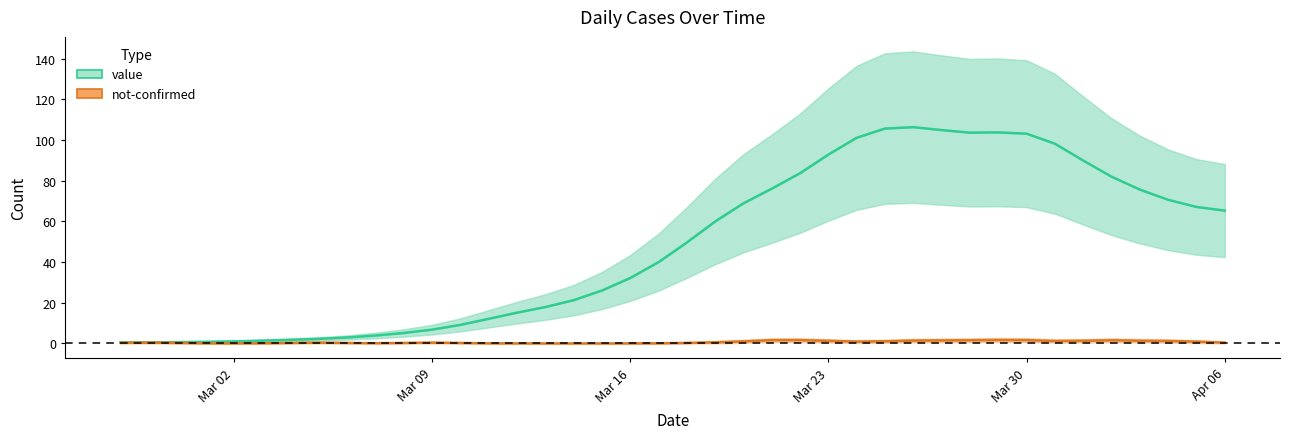

What are all the series names shown in the legend?

value, not-confirmed